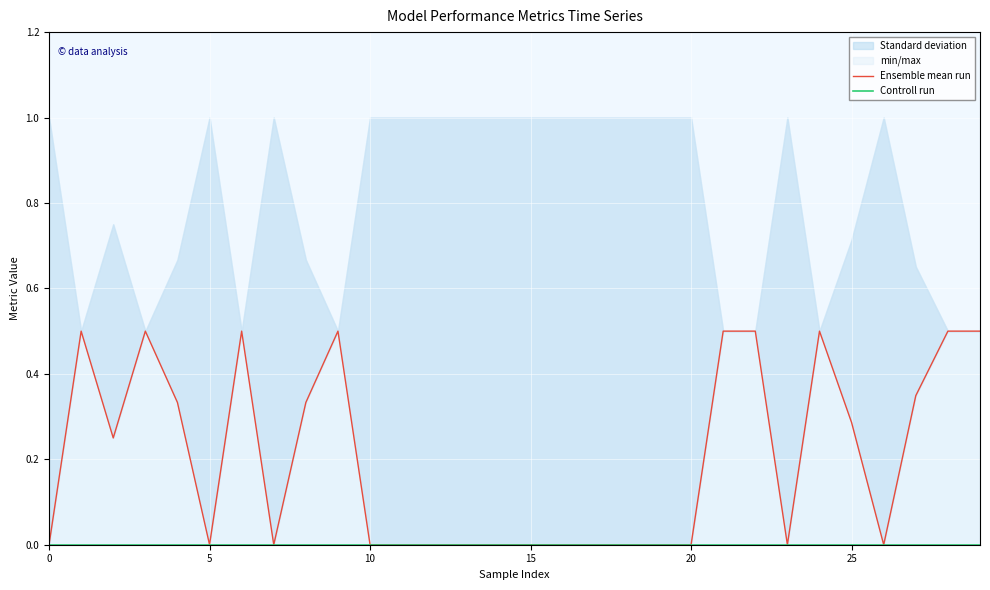

Reading right to left, what are all the values shown in this chart?

Ensemble mean run: 0.5	0.5	0.3	0.0	0.3	0.5	0.0	0.5	0.5	0.0	0.0	0.0	0.0	0.0	0.0	0.0	0.0	0.0	0.0	0.0	0.5	0.3	0.0	0.5	0.0	0.3	0.5	0.2	0.5	0.0
Controll run: 0.0	0.0	0.0	0.0	0.0	0.0	0.0	0.0	0.0	0.0	0.0	0.0	0.0	0.0	0.0	0.0	0.0	0.0	0.0	0.0	0.0	0.0	0.0	0.0	0.0	0.0	0.0	0.0	0.0	0.0